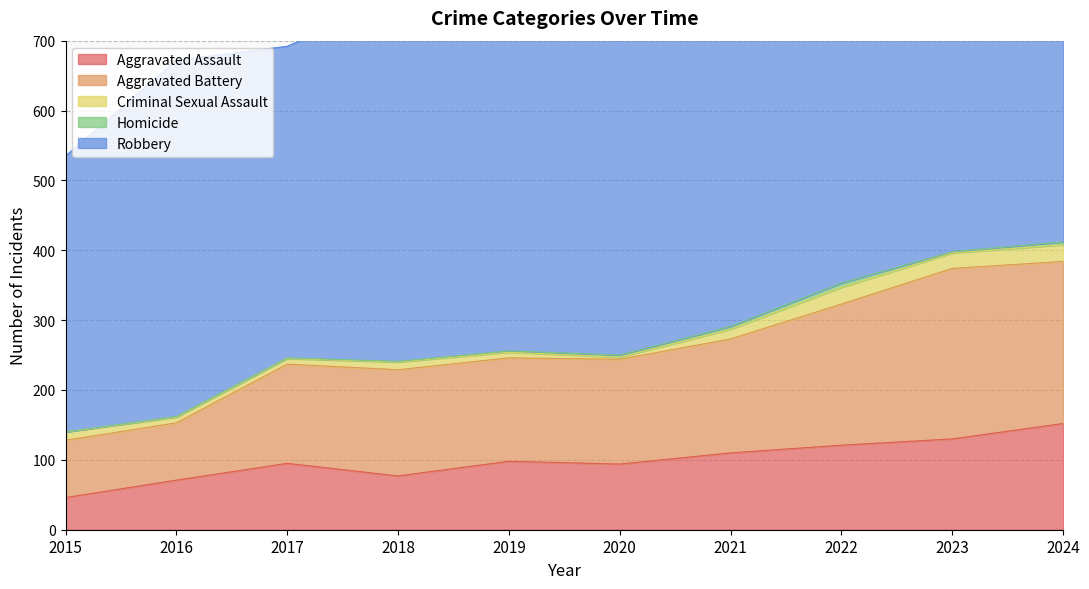

Where is Robbery nearest to the value 493?

2021